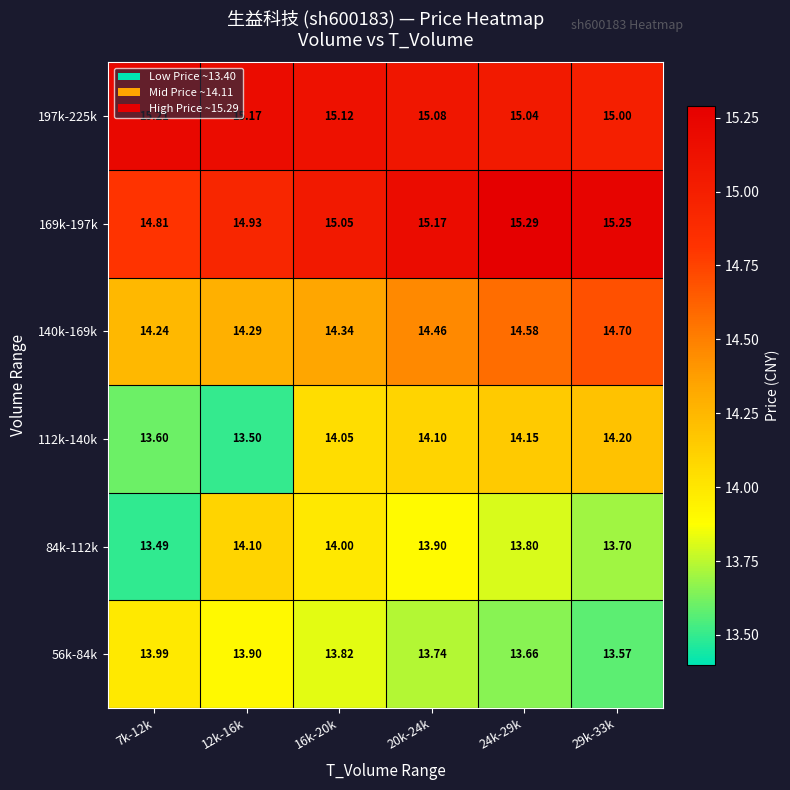

Is the value of 56k-84k at 12k-16k greater than the value of 140k-169k at 16k-20k?

No